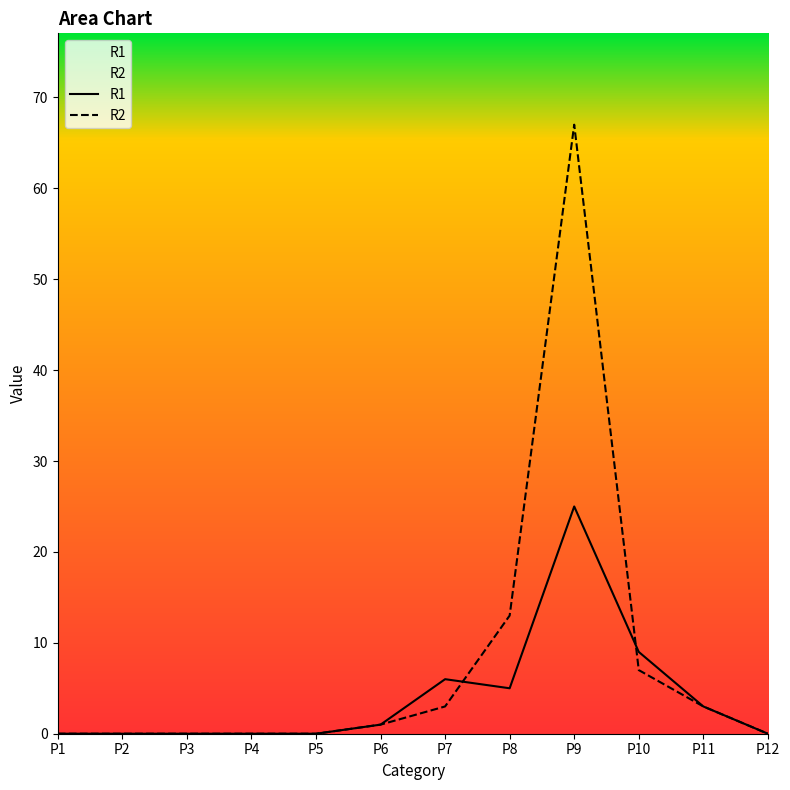

Which series has the largest range (max minus min)?

R2